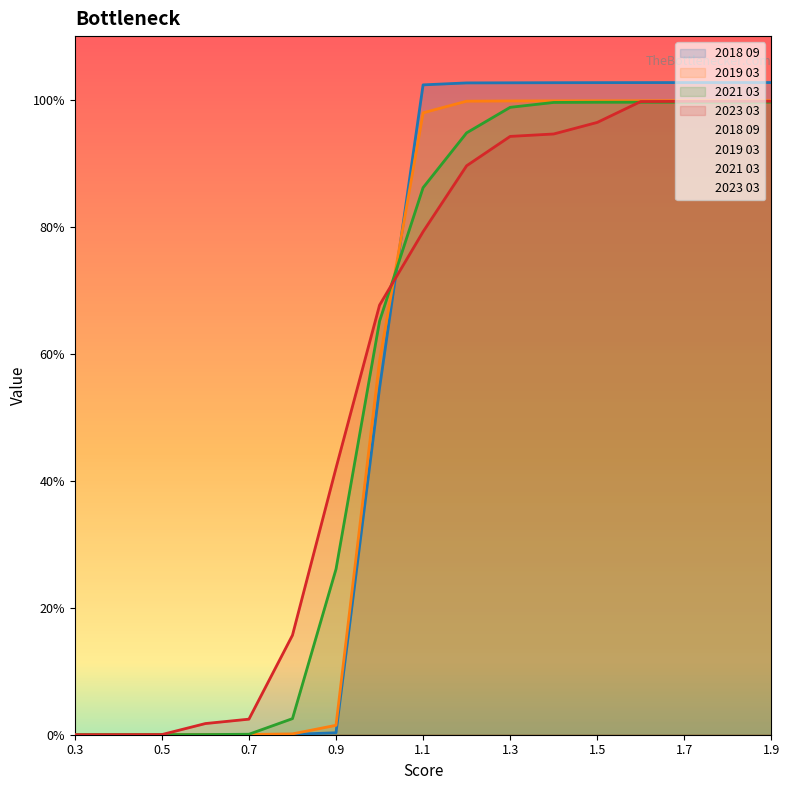

What is the value of the 2019 03 point at the 12th from the left?

1.0